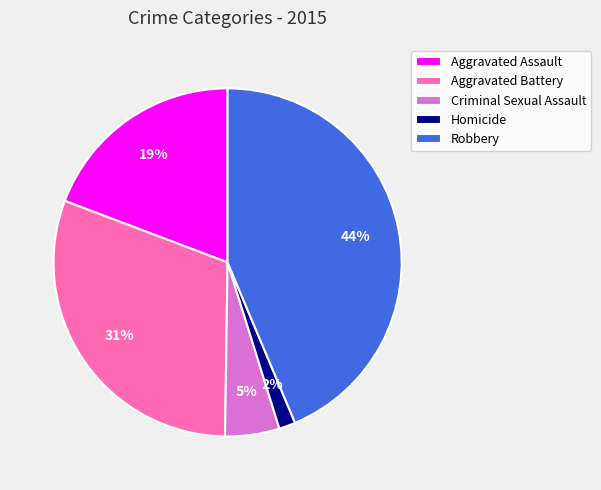

Which has a higher value, Aggravated Assault or Robbery?

Robbery